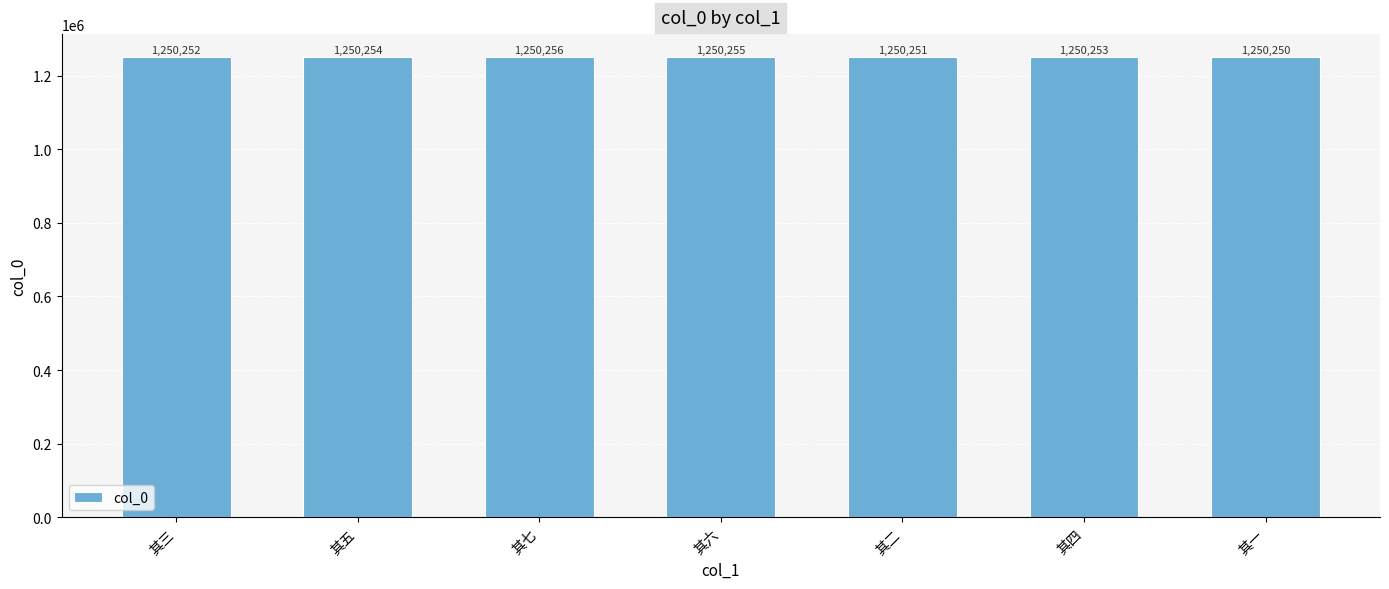

Rank the categories by value from highest to lowest.

其七, 其六, 其五, 其四, 其三, 其二, 其一